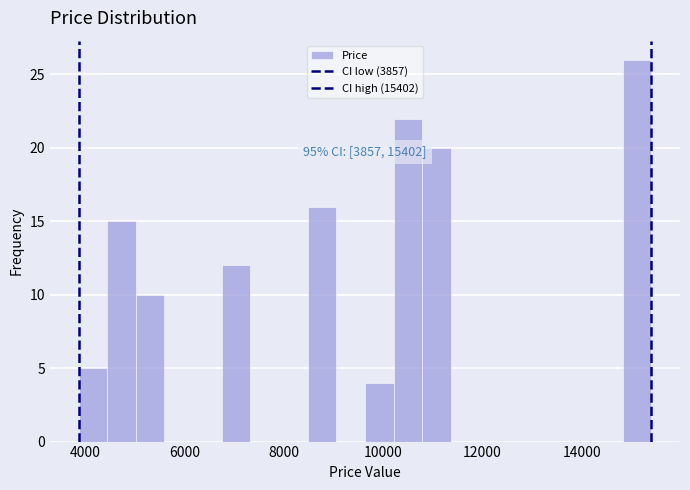

Read against the x-axis, roughly where is the centre of the tallest bar?

15200